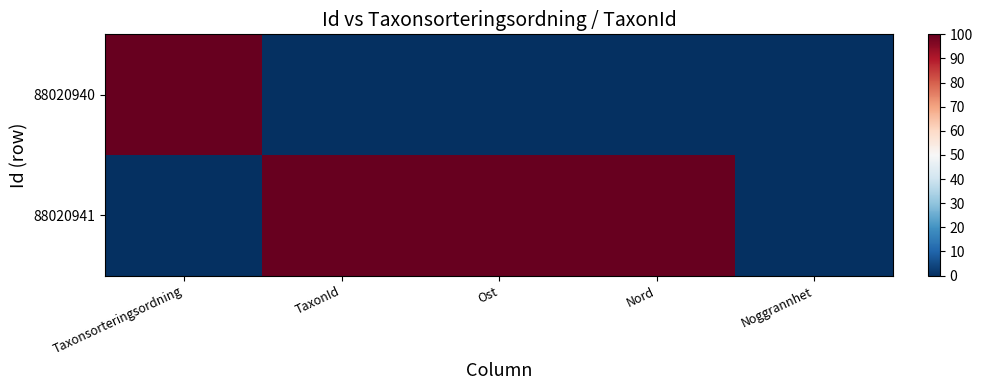

Reading right to left, what are all the values shown in this chart?

88020940: Noggrannhet=0	Nord=0	Ost=0	TaxonId=0	Taxonsorteringsordning=100
88020941: Noggrannhet=0	Nord=100	Ost=100	TaxonId=100	Taxonsorteringsordning=0